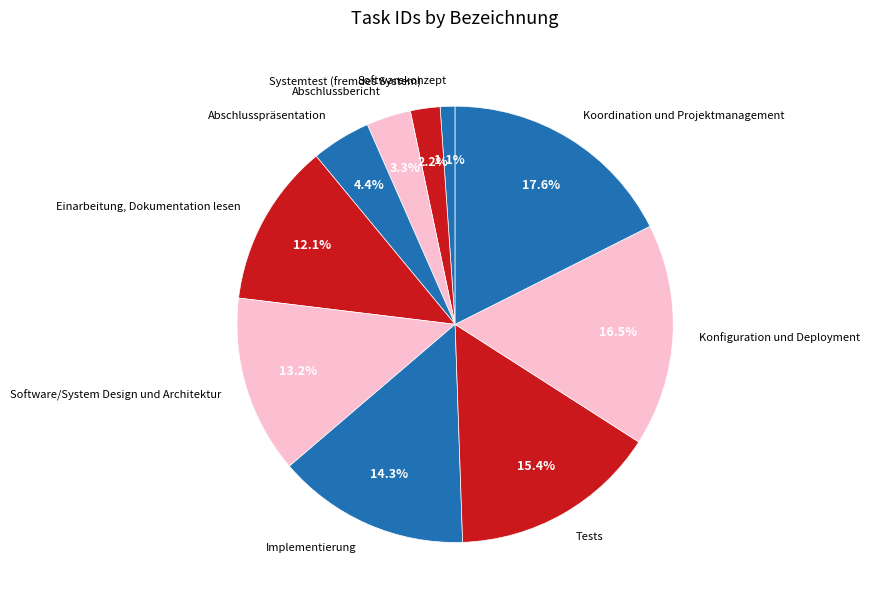

How many slices are in this pie chart?

10